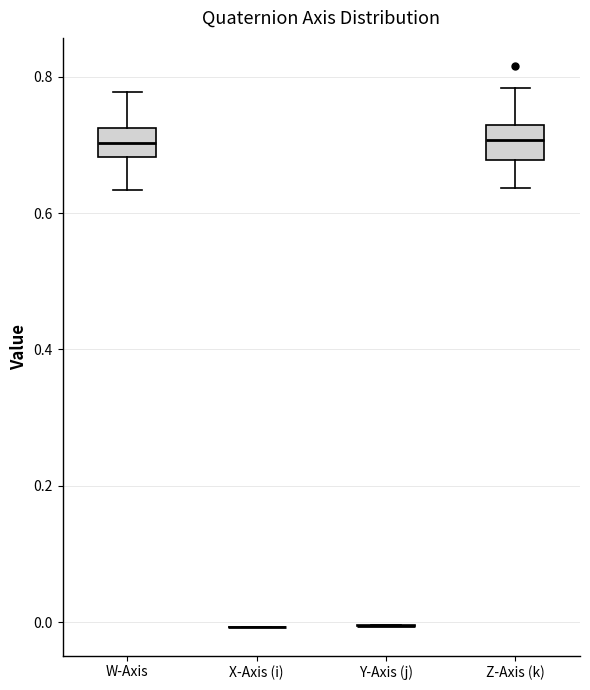

Reading left to right, transcribe this box plot: for each box, give where its median line is, the range the box spans, and where its two whiskers end, as read against the y-axis. The values are not printed on the chart, so give them approximately, as read against the axis.

W-Axis: median 0.70, box 0.68 to 0.72, whiskers 0.64 to 0.78
X-Axis (i): box collapsed to a line at 0.00, whiskers 0.00 to 0.00
Y-Axis (j): box collapsed to a line at 0.00, whiskers 0.00 to 0.00
Z-Axis (k): median 0.70, box 0.68 to 0.72, whiskers 0.64 to 0.78